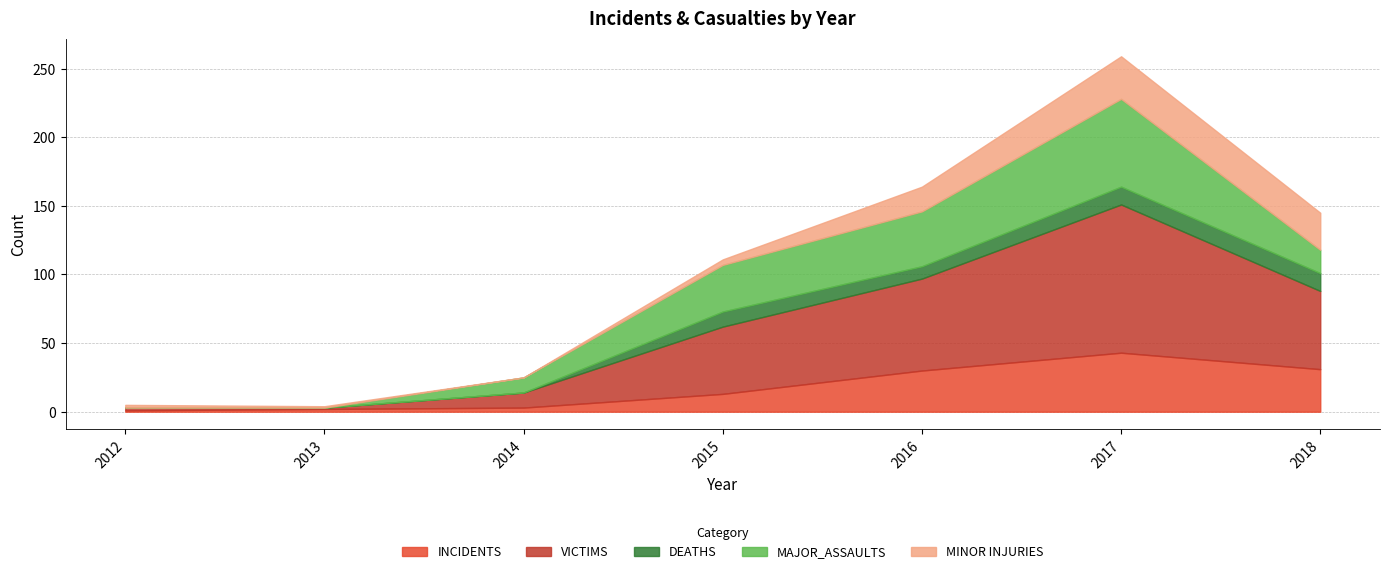

Reading left to right, extract all data points from this chart.

INCIDENTS: 2012=1	2013=2	2014=3	2015=13	2016=30	2017=43	2018=31
VICTIMS: 2012=2	2013=1	2014=11	2015=49	2016=67	2017=108	2018=57
DEATHS: 2012=0	2013=0	2014=0	2015=11	2016=9	2017=13	2018=13
MAJOR_ASSAULTS: 2012=0	2013=0	2014=11	2015=34	2016=40	2017=64	2018=17
MINOR INJURIES: 2012=2	2013=1	2014=0	2015=4	2016=18	2017=31	2018=27